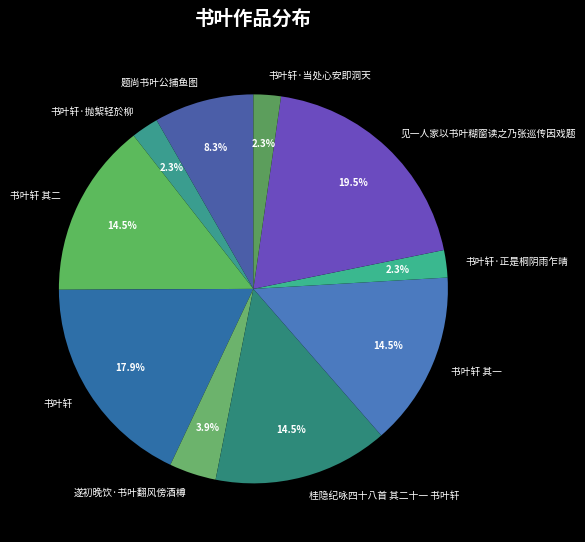

Is there a majority slice in this chart?

No